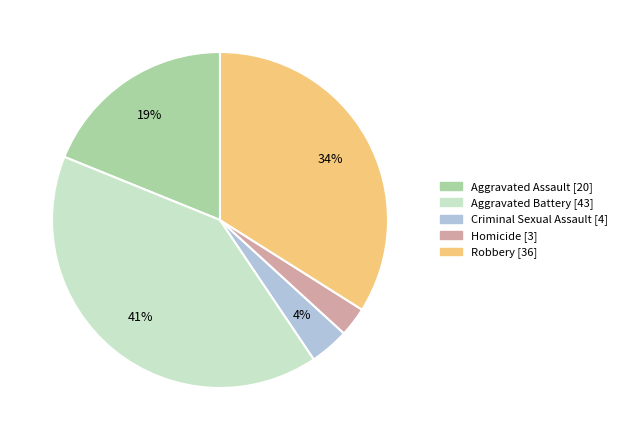

Which has a higher value, Homicide or Criminal Sexual Assault?

Criminal Sexual Assault